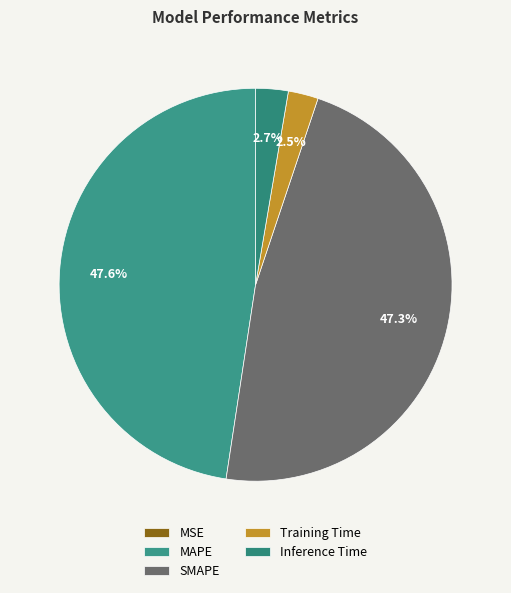

The SMAPE slice represents 47% of the pie. True or false?

True